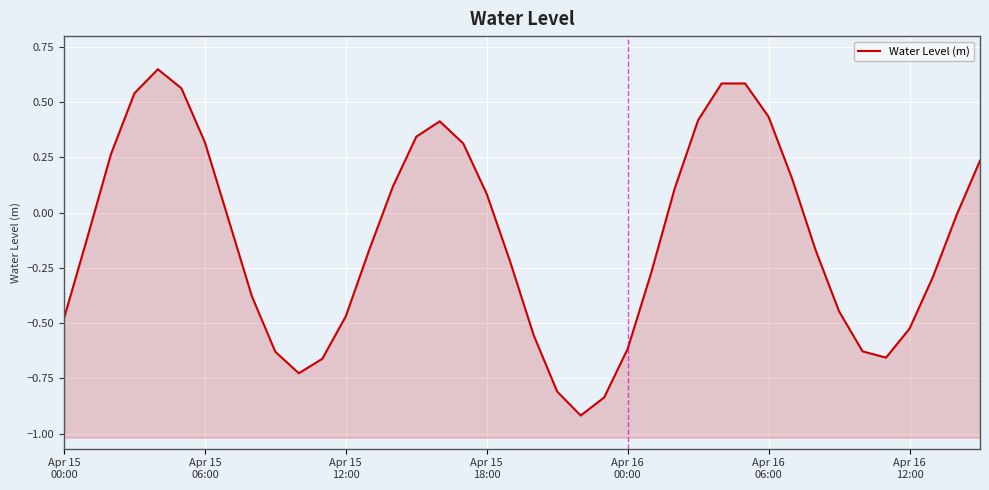

What is the smallest value displayed?

-0.9